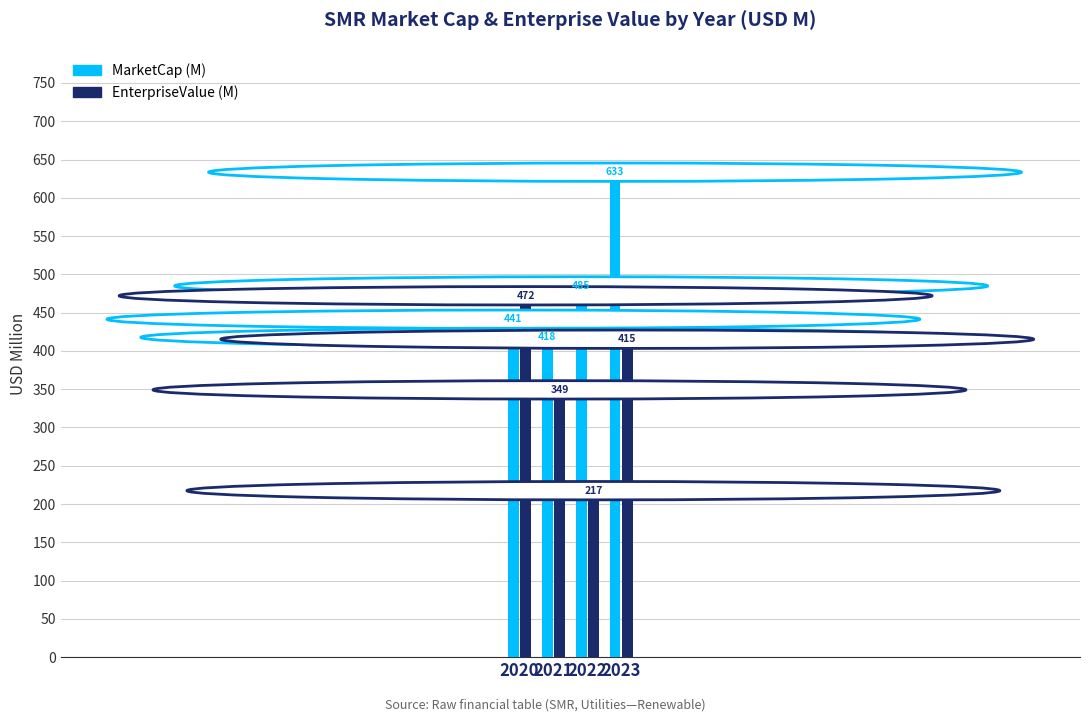

Which category has the lowest value in the EnterpriseValue (M) series?

2022